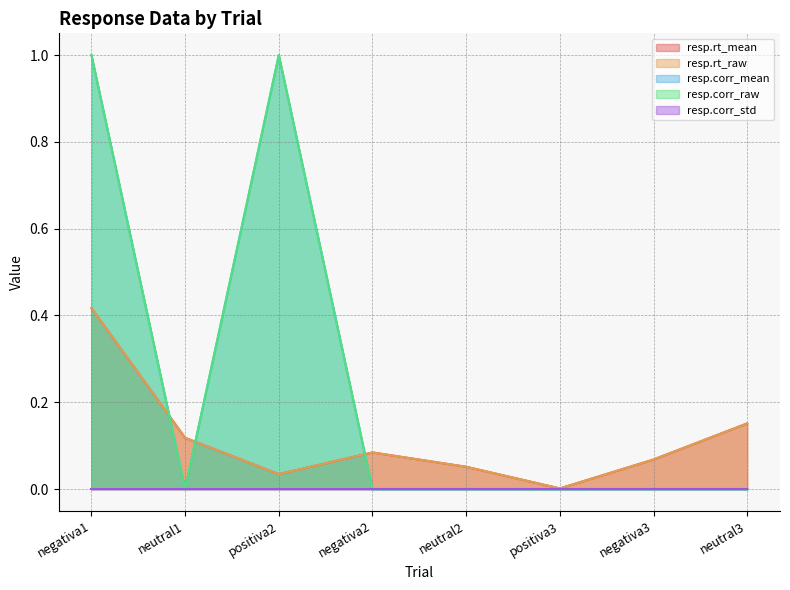

True or false: resp.rt_raw and resp.corr_raw cross at least once.

True